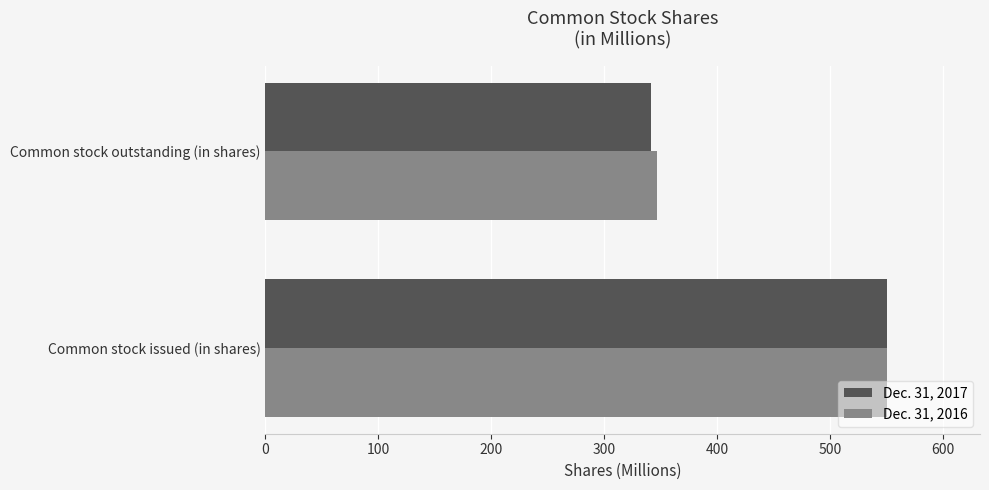

What is the sum of all Dec. 31, 2017 values?

891.5